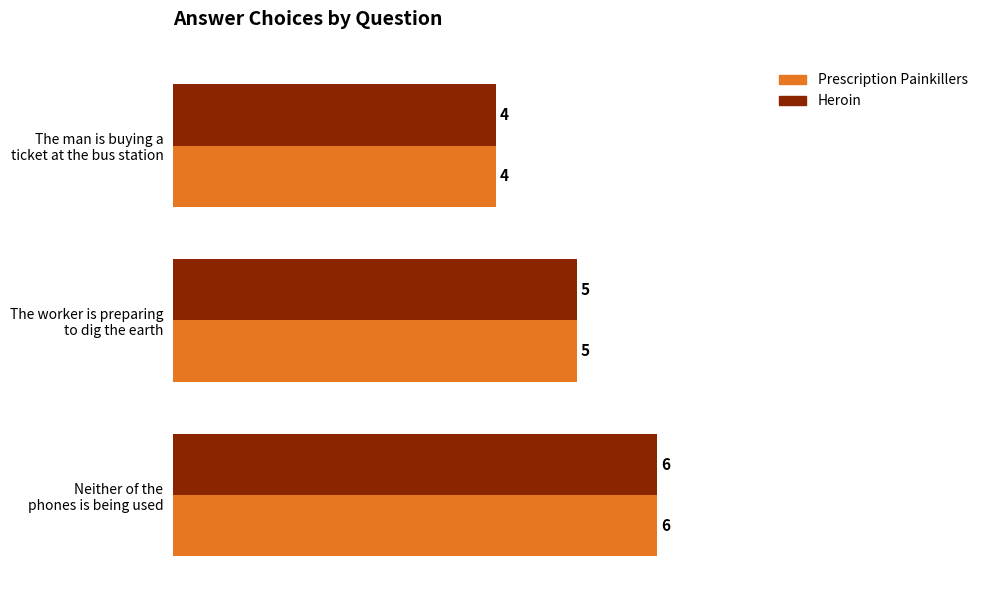

What is the lowest value of the Prescription Painkillers series?

4